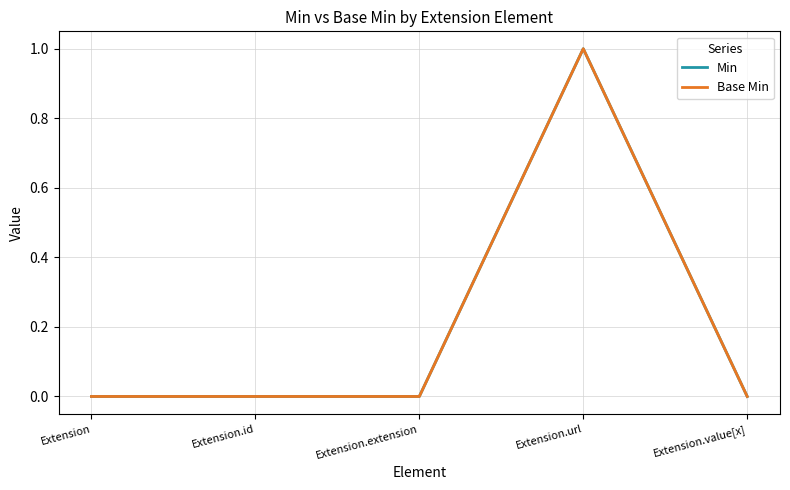

Is this an area chart (filled region under the line)?

No